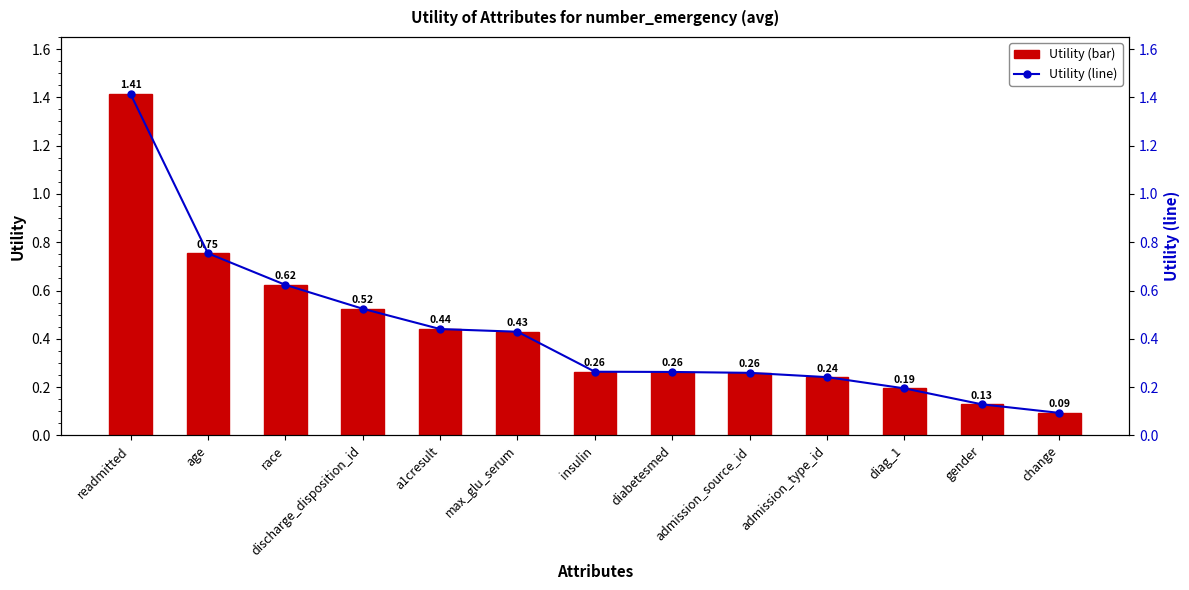

Between insulin and diag_1, which series saw the biggest shift?

Utility (bar)